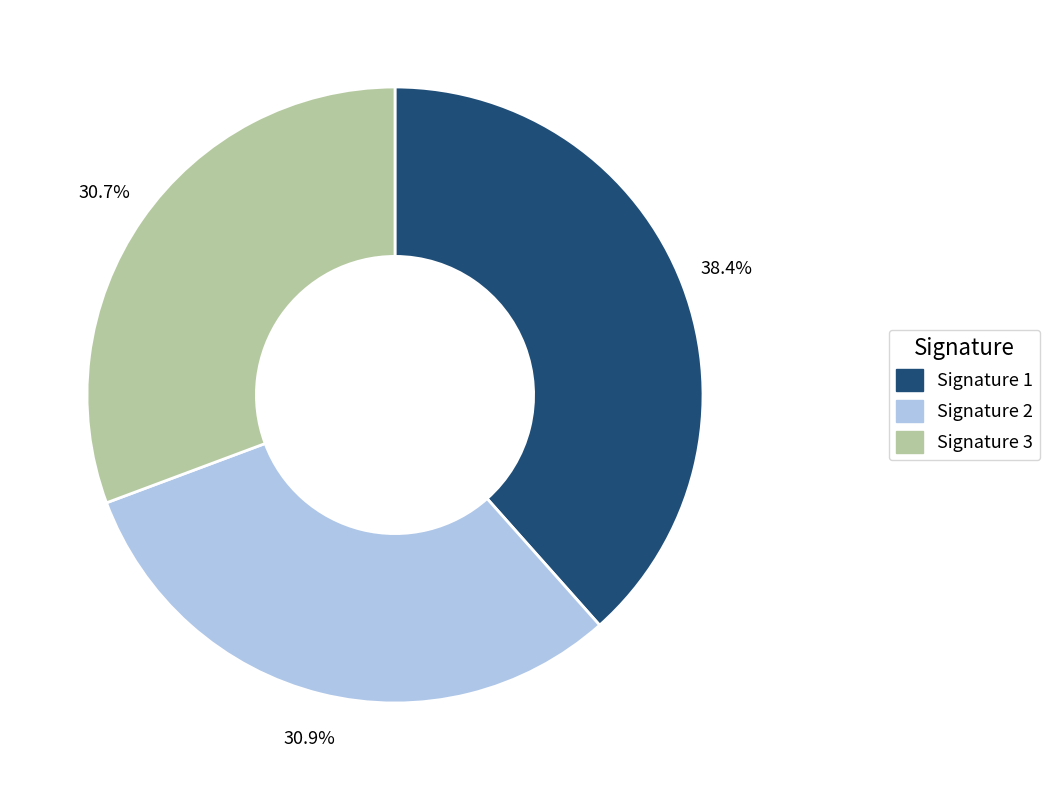

Is there a majority slice in this chart?

No